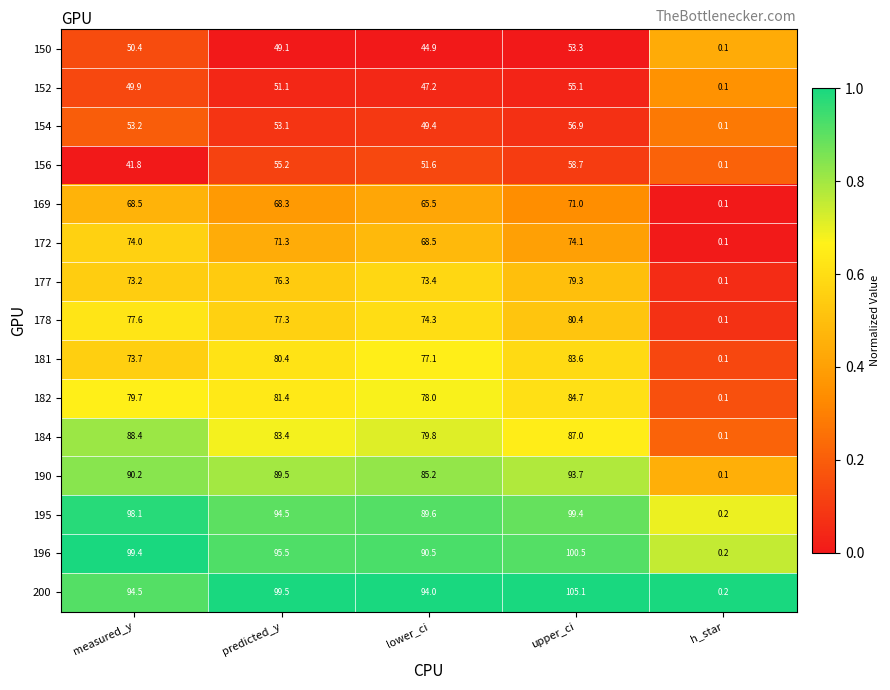

What is the sum of the 184 values at lower_ci and predicted_y?

163.2